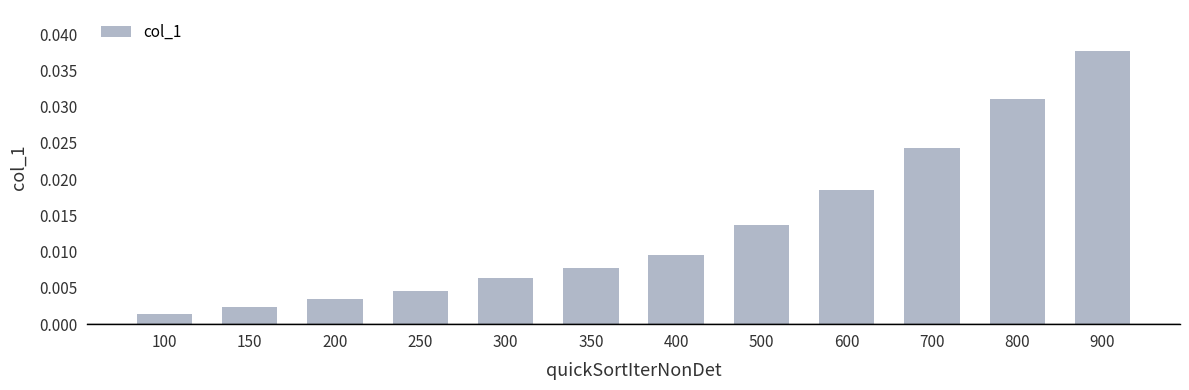

Which category has the highest value across all series?

900